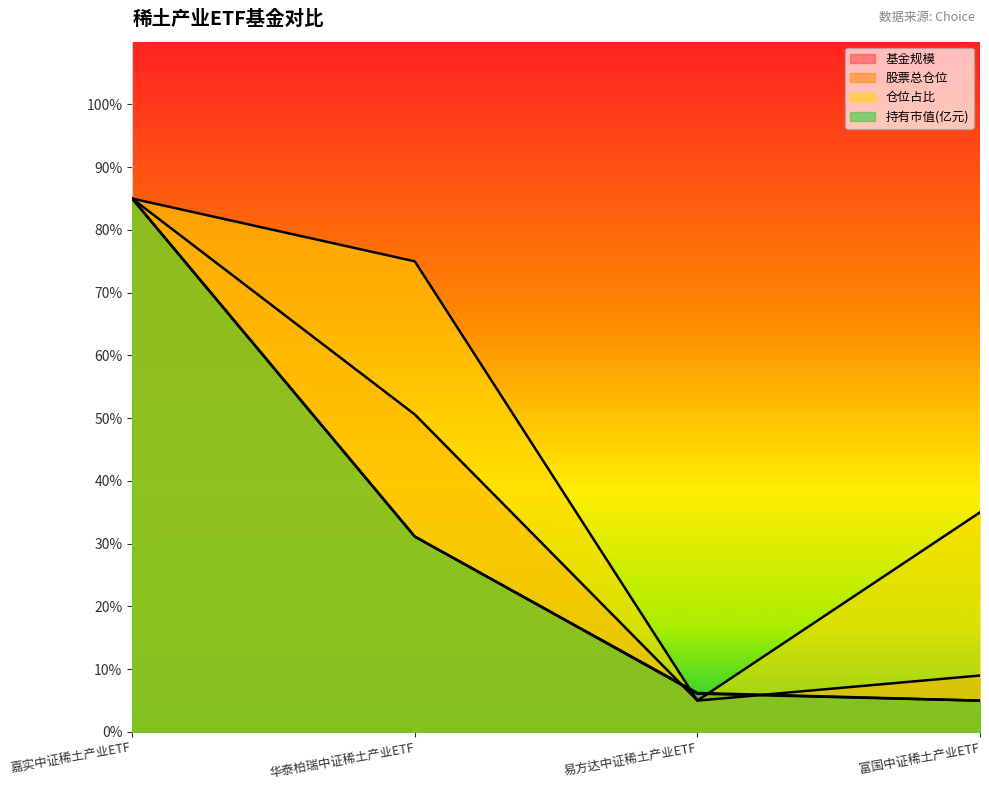

What are all the series names shown in the legend?

基金规模, 股票总仓位, 仓位占比, 持有市值(亿元)